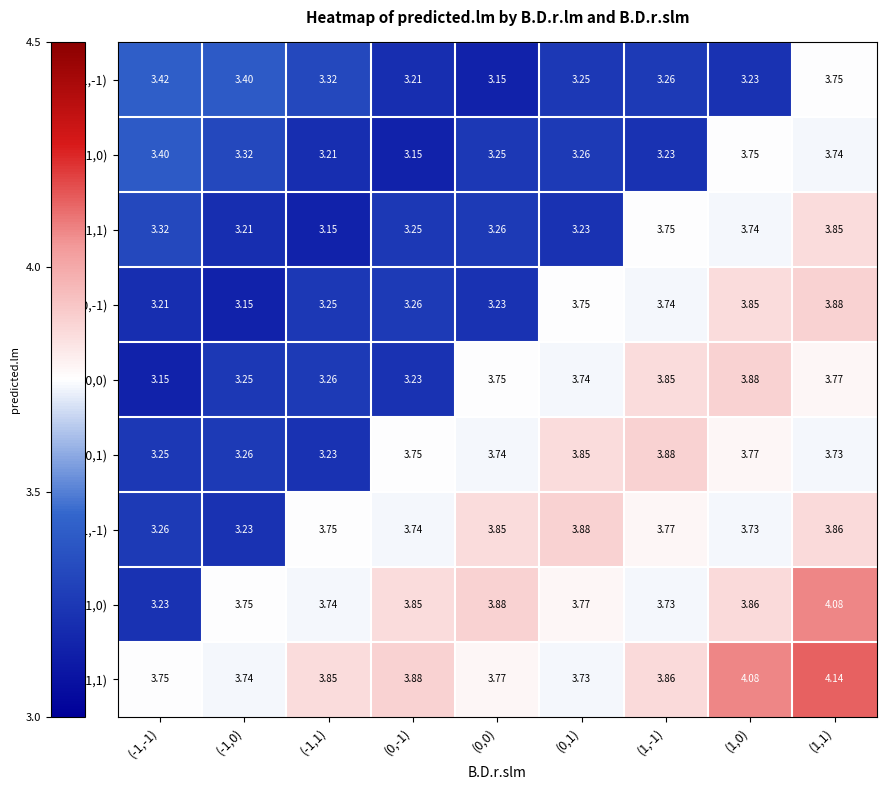

What is the total value across all series at (-1,0)?

30.3